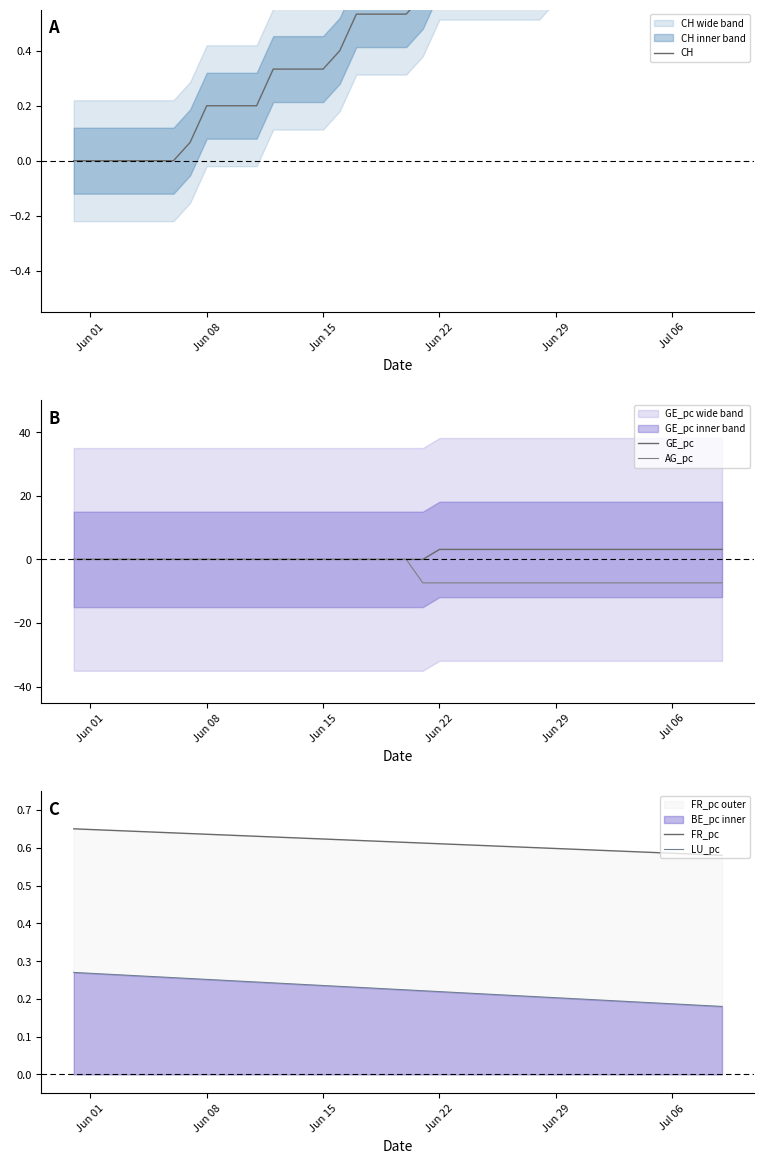

True or false: LU_pc and FR_pc intersect in this chart.

False